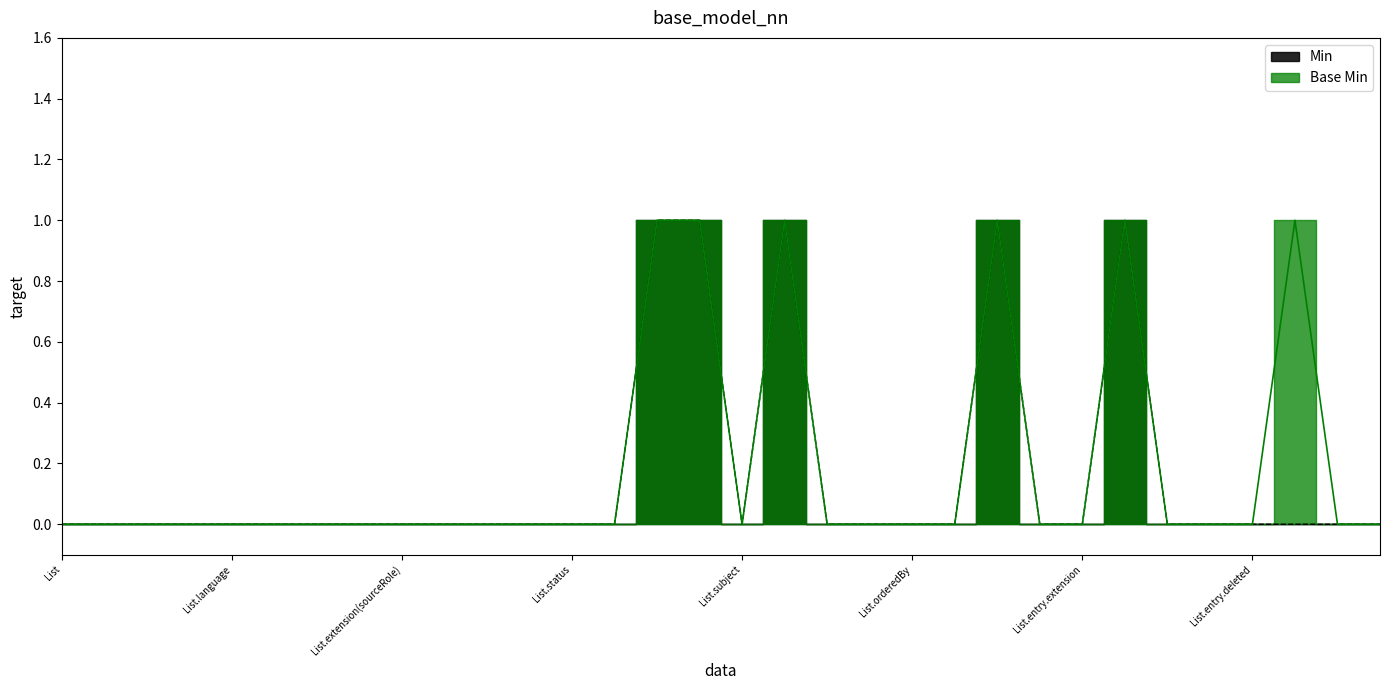

True or false: Base Min and Min cross at least once.

False